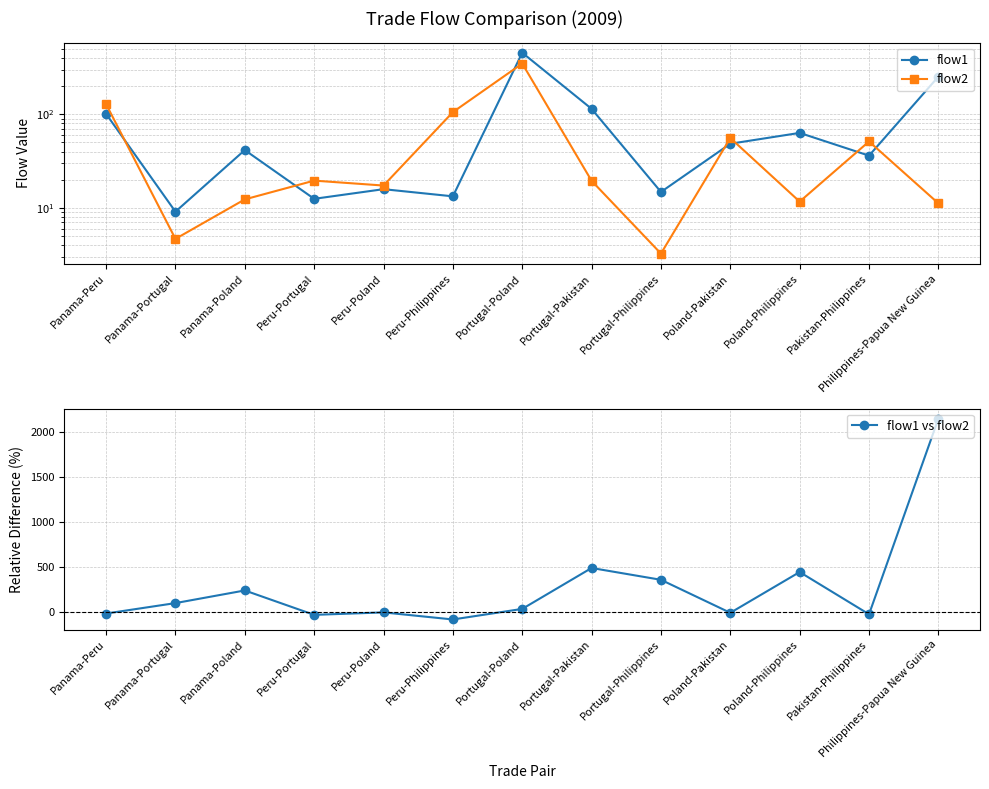

Rank the series by their maximum value, from lowest to highest.

flow2, flow1, flow1 vs flow2